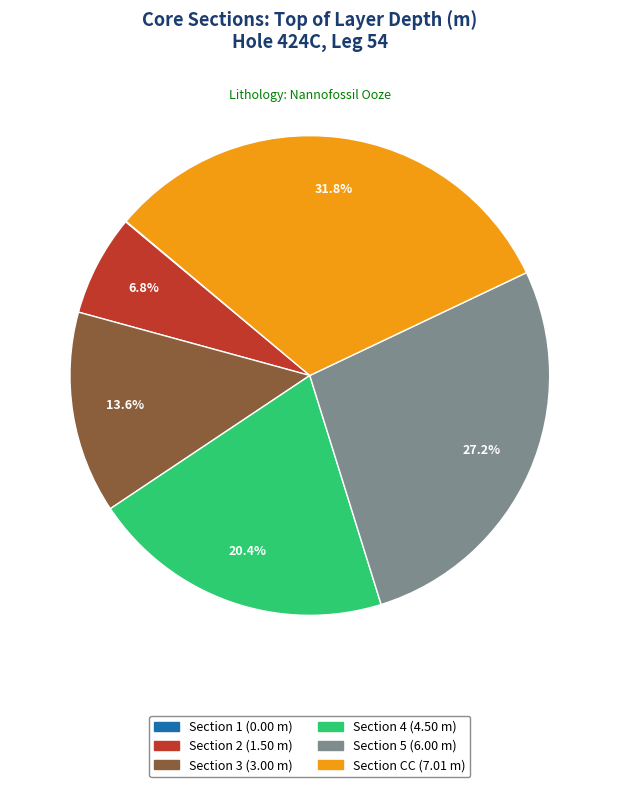

Does any single category account for the majority?

No